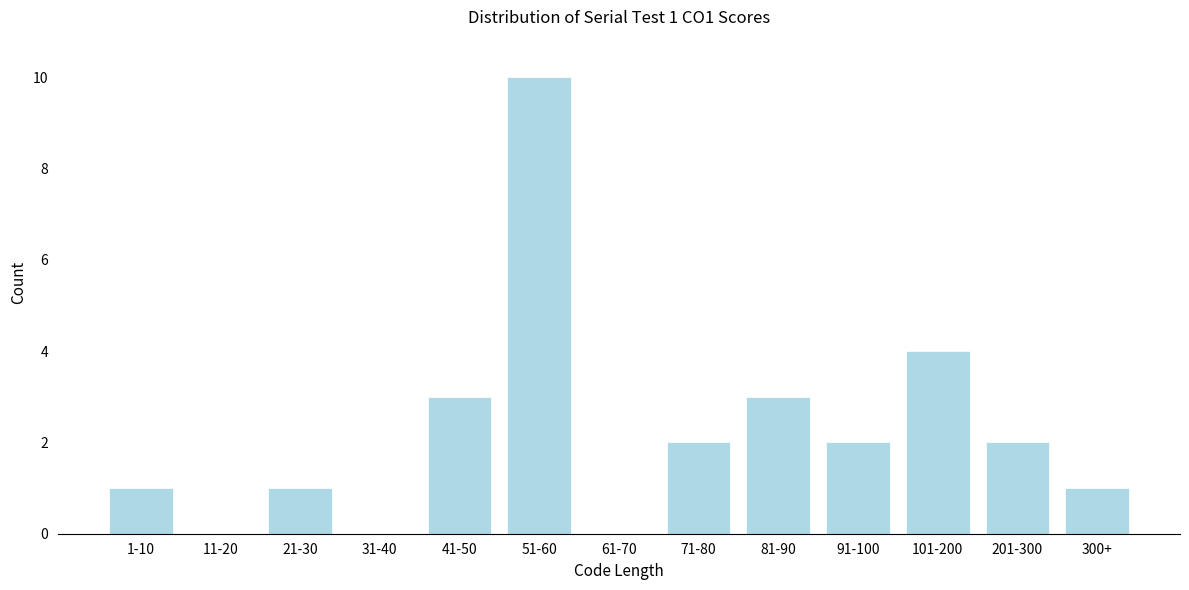

Reading left to right, transcribe all the data shown in this chart.

1-10=1	11-20=0	21-30=1	31-40=0	41-50=3	51-60=10	61-70=0	71-80=2	81-90=3	91-100=2	101-200=4	201-300=2	300+=1